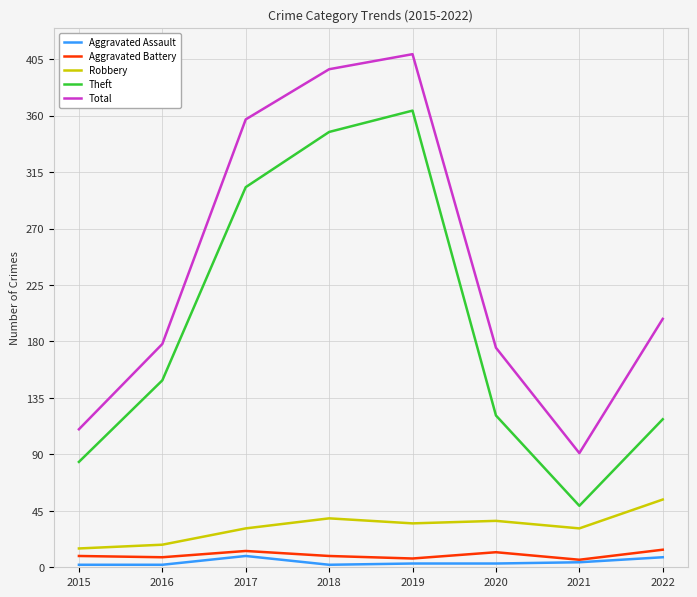

At which label is Theft closest to 206?

2016